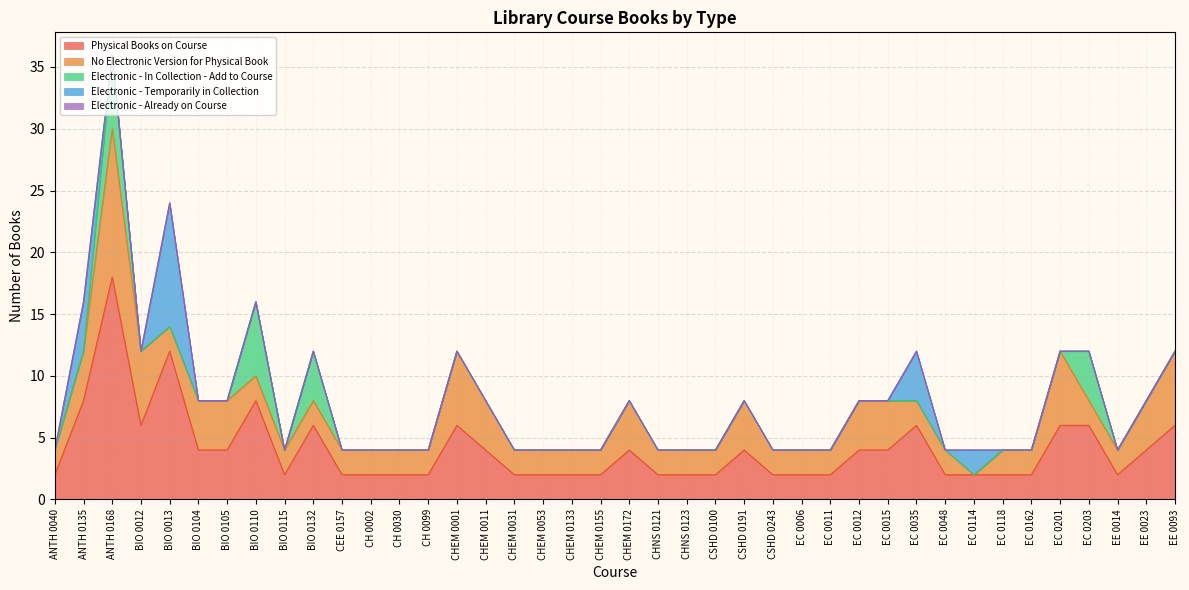

What position from the left is EC 0012?

29